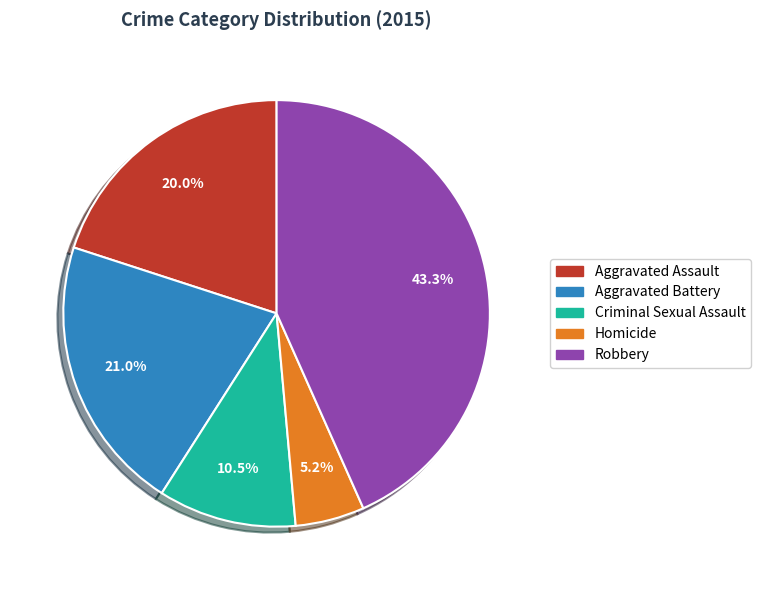

The Aggravated Battery slice represents 31% of the pie. True or false?

False